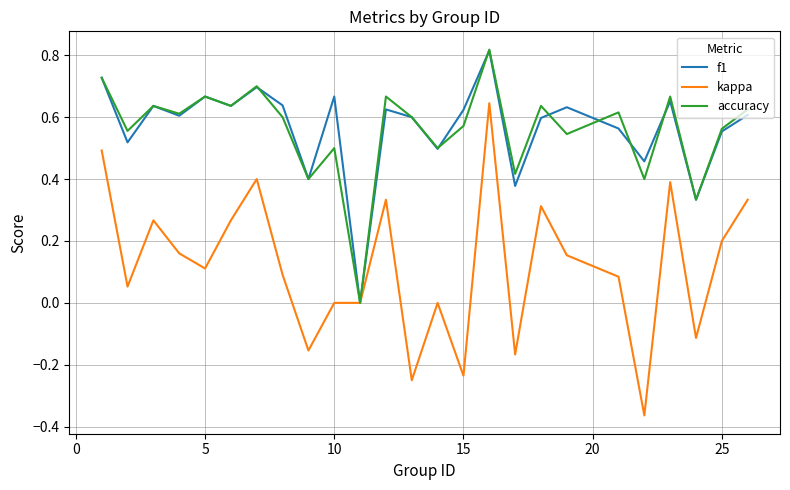

Which series has the largest range (max minus min)?

kappa